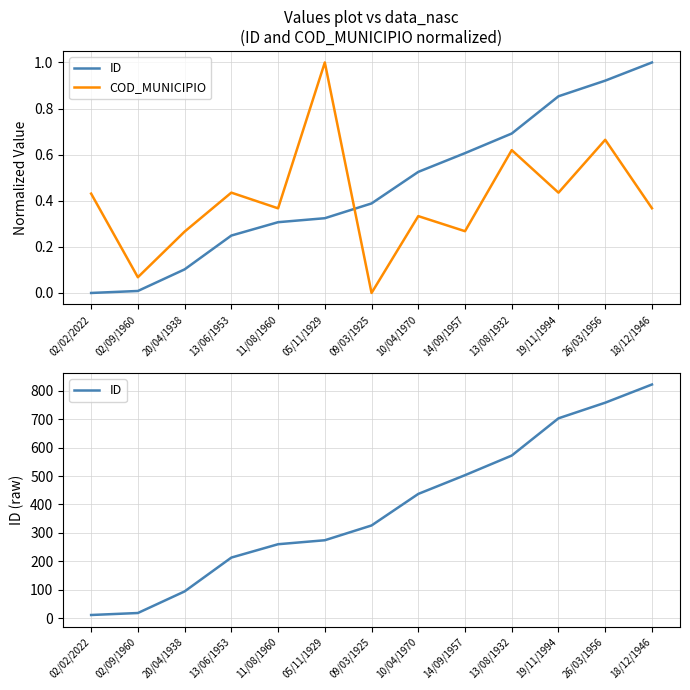

True or false: COD_MUNICIPIO has a value of 0.4 at 13/08/1932.

False